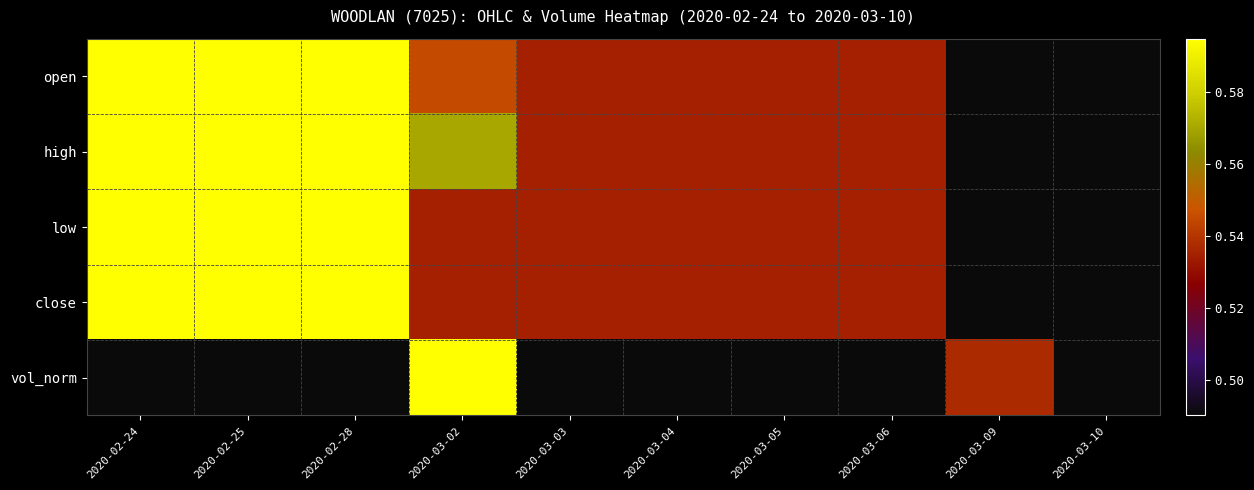

Reading left to right, extract all data points from this chart.

open: 2020-02-24=0.6	2020-02-25=0.6	2020-02-28=0.6	2020-03-02=0.5	2020-03-03=0.5	2020-03-04=0.5	2020-03-05=0.5	2020-03-06=0.5	2020-03-09=0.5	2020-03-10=0.5
high: 2020-02-24=0.6	2020-02-25=0.6	2020-02-28=0.6	2020-03-02=0.6	2020-03-03=0.5	2020-03-04=0.5	2020-03-05=0.5	2020-03-06=0.5	2020-03-09=0.5	2020-03-10=0.5
low: 2020-02-24=0.6	2020-02-25=0.6	2020-02-28=0.6	2020-03-02=0.5	2020-03-03=0.5	2020-03-04=0.5	2020-03-05=0.5	2020-03-06=0.5	2020-03-09=0.5	2020-03-10=0.5
close: 2020-02-24=0.6	2020-02-25=0.6	2020-02-28=0.6	2020-03-02=0.5	2020-03-03=0.5	2020-03-04=0.5	2020-03-05=0.5	2020-03-06=0.5	2020-03-09=0.5	2020-03-10=0.5
vol_norm: 2020-02-24=0.5	2020-02-25=0.5	2020-02-28=0.5	2020-03-02=0.6	2020-03-03=0.5	2020-03-04=0.5	2020-03-05=0.5	2020-03-06=0.5	2020-03-09=0.5	2020-03-10=0.5